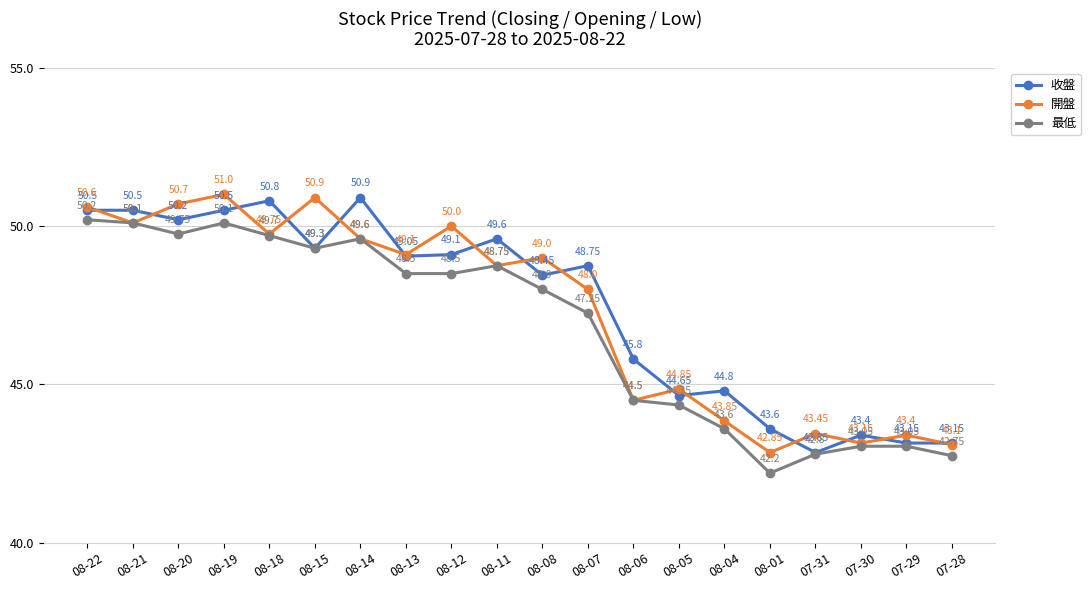

List the series in order of their peak value, highest first.

開盤, 收盤, 最低